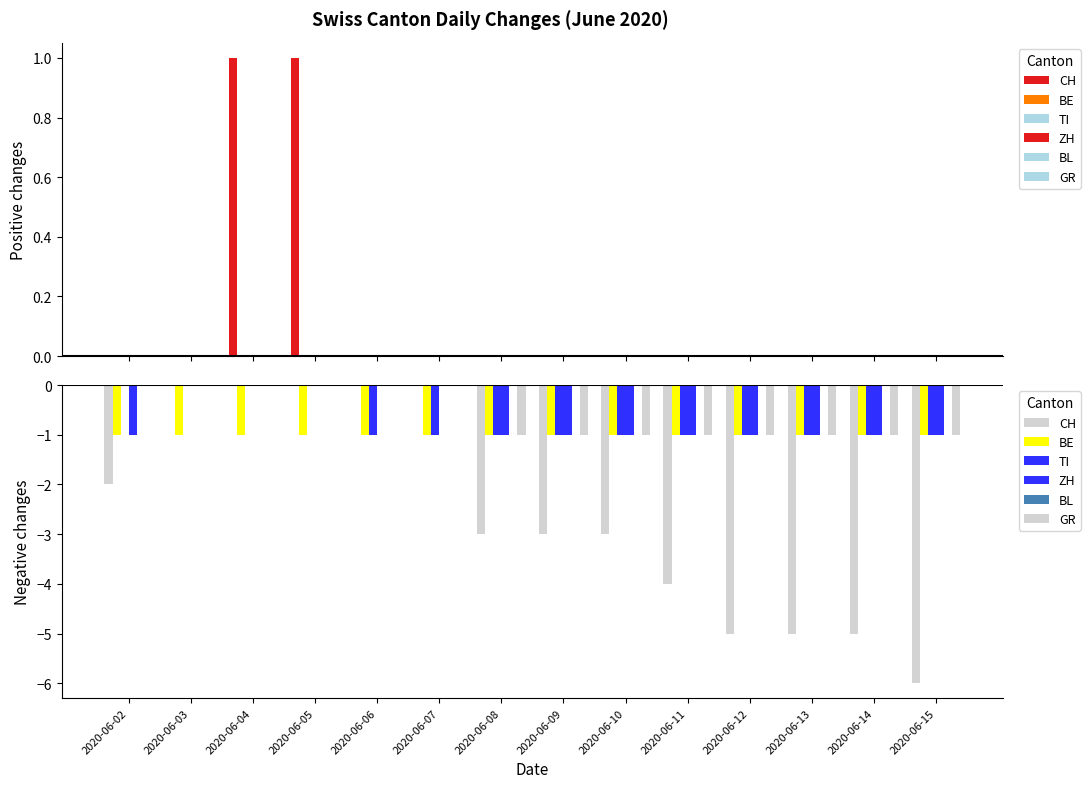

Which category has the lowest value across all series?

2020-06-15